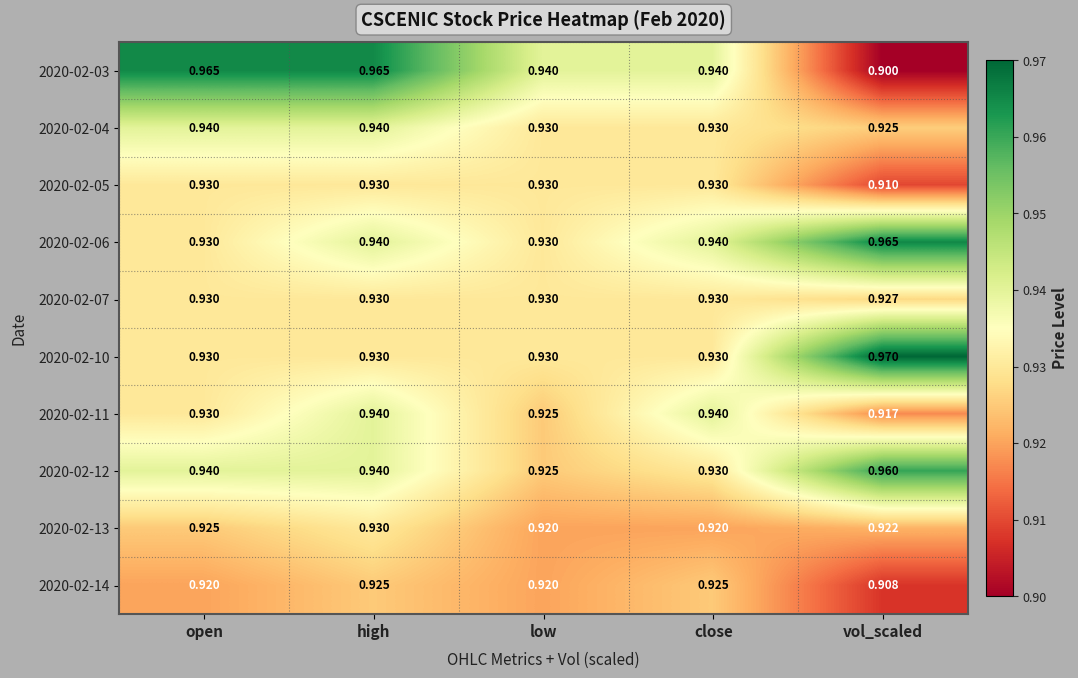

Which series has the largest total across all categories?

2020-02-03